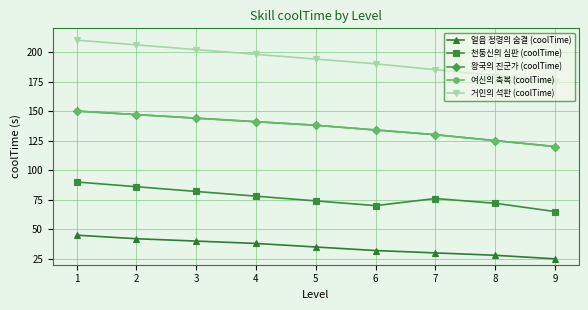

Which series changed the most between 1 and 3?

천둥신의 심판 (coolTime)